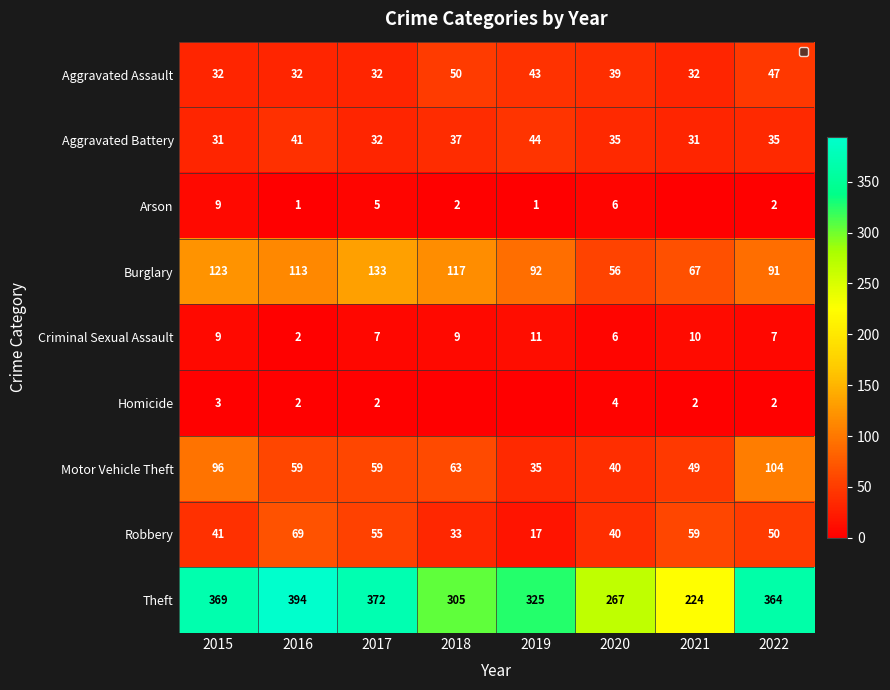

At which label does Motor Vehicle Theft first exceed 59?

2015